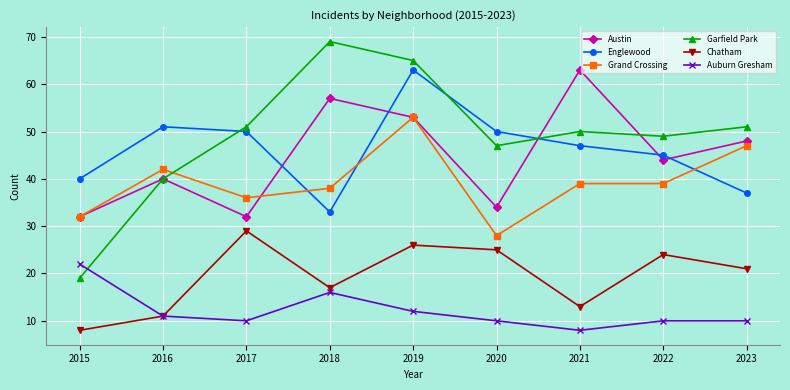

At which label does Chatham reach its minimum?

2015